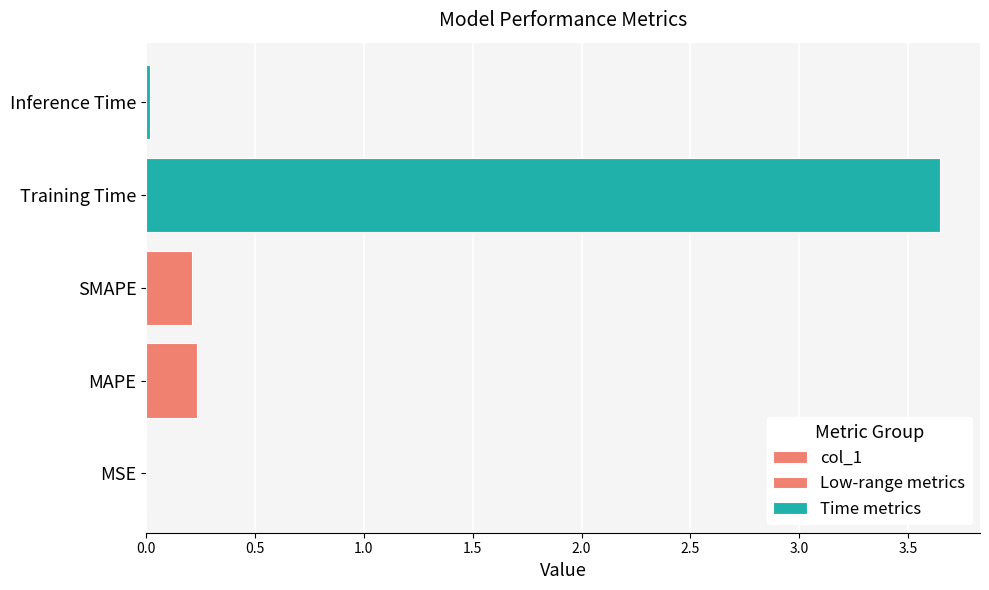

True or false: the data shows 0.0 at SMAPE.

False